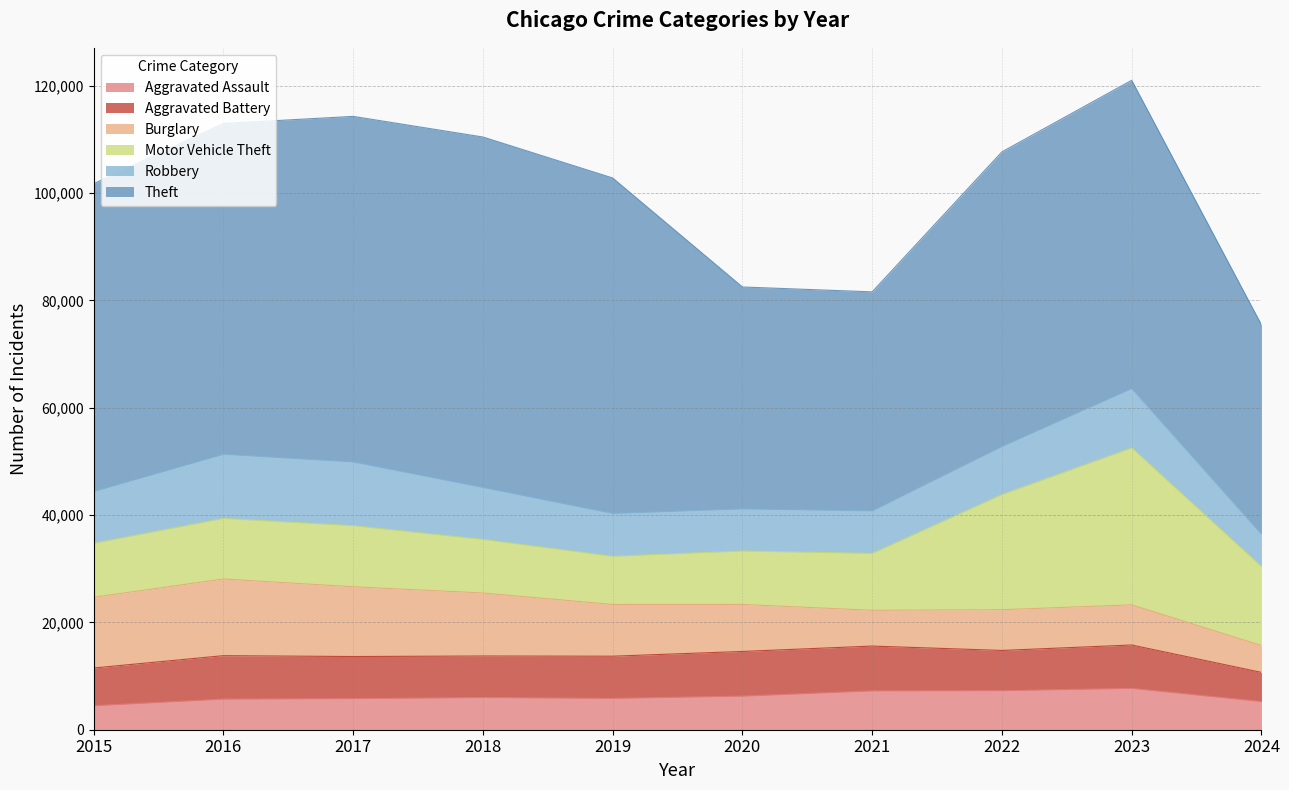

Which series has the largest range (max minus min)?

Theft